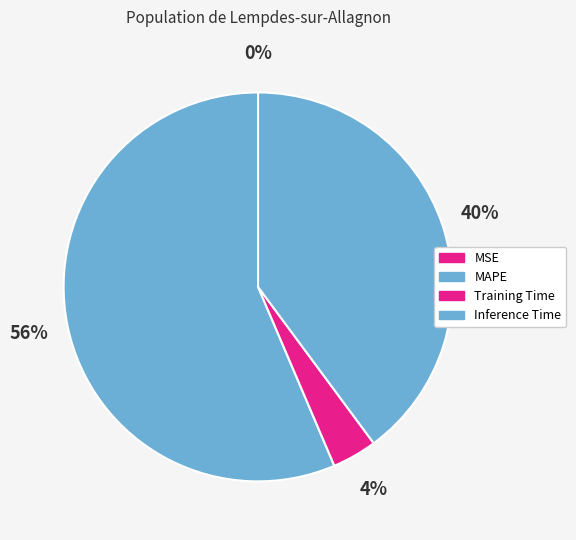

What percentage is NOT represented by MAPE?

43.6%